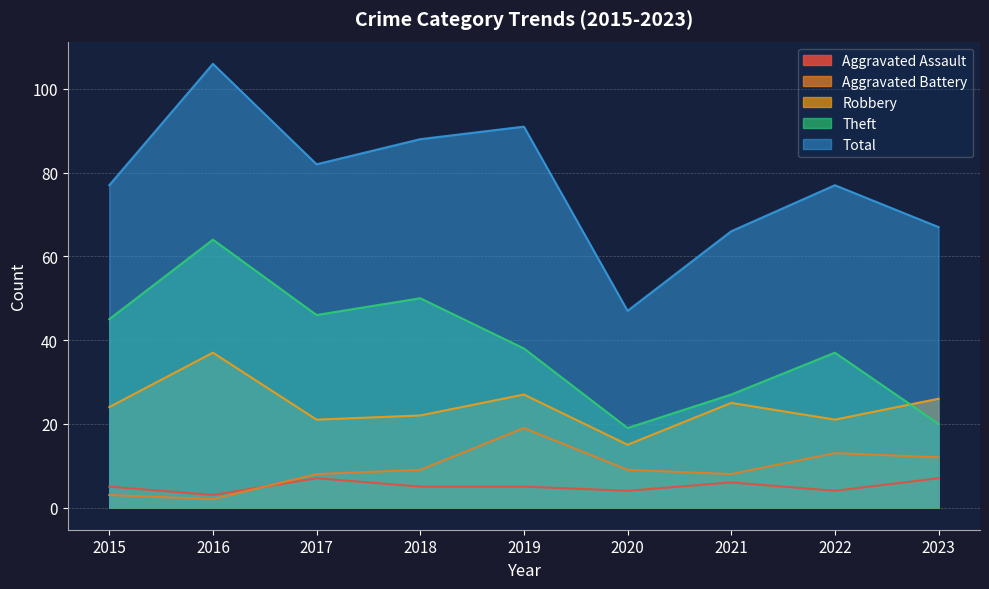

Reading left to right, transcribe all the data shown in this chart.

Aggravated Assault: 5	3	7	5	5	4	6	4	7
Aggravated Battery: 3	2	8	9	19	9	8	13	12
Robbery: 24	37	21	22	27	15	25	21	26
Theft: 45	64	46	50	38	19	27	37	20
Total: 77	106	82	88	91	47	66	77	67